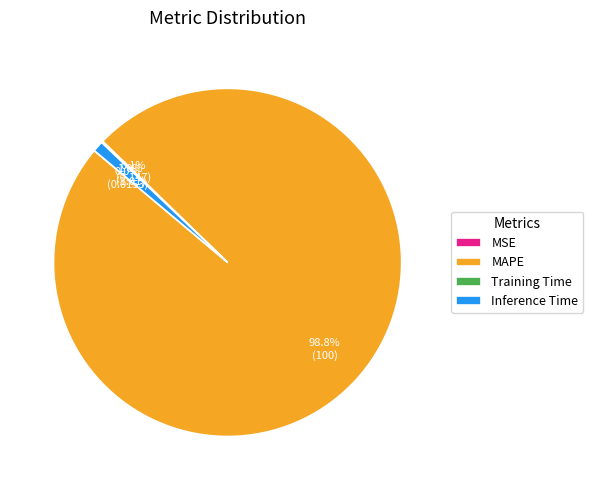

To the nearest percent, what is the average slice percentage?

25%